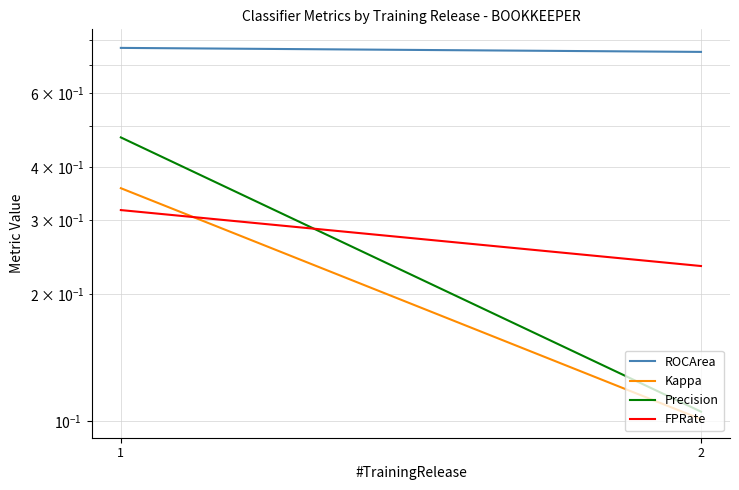

What is the value of the FPRate point at the 1st from the left?

0.3